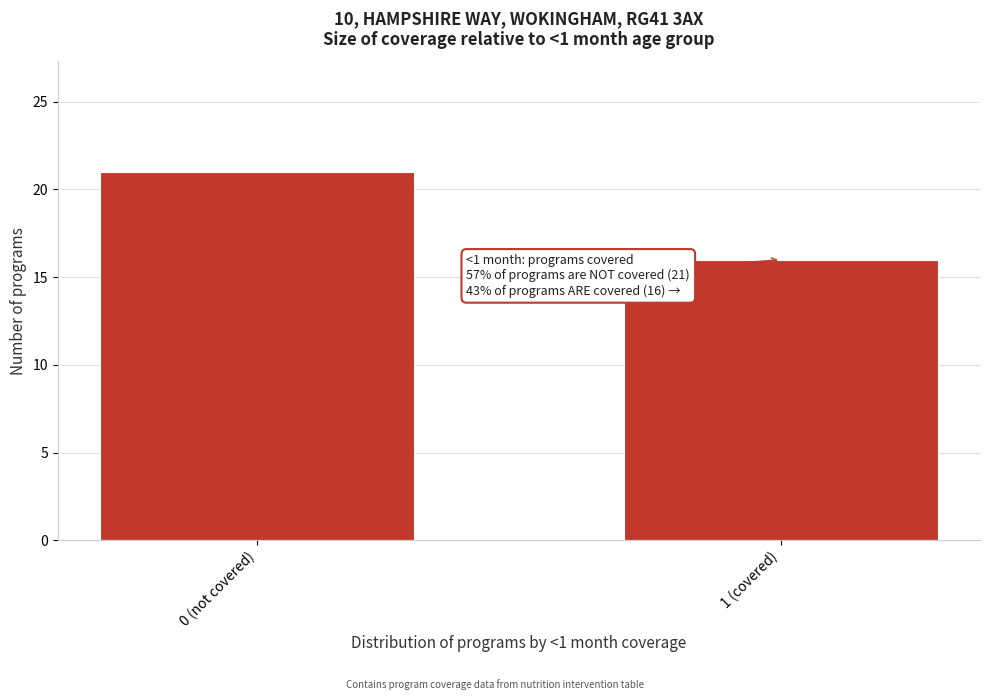

Reading left to right, transcribe all the data shown in this chart.

0 (not covered)=21	1 (covered)=16